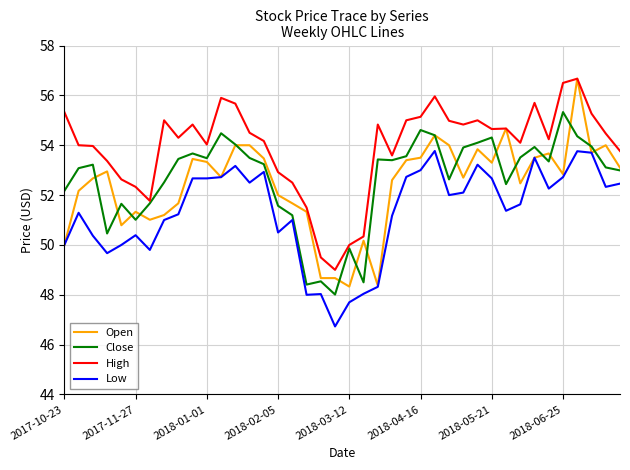

What is the highest value of the High series?

56.7